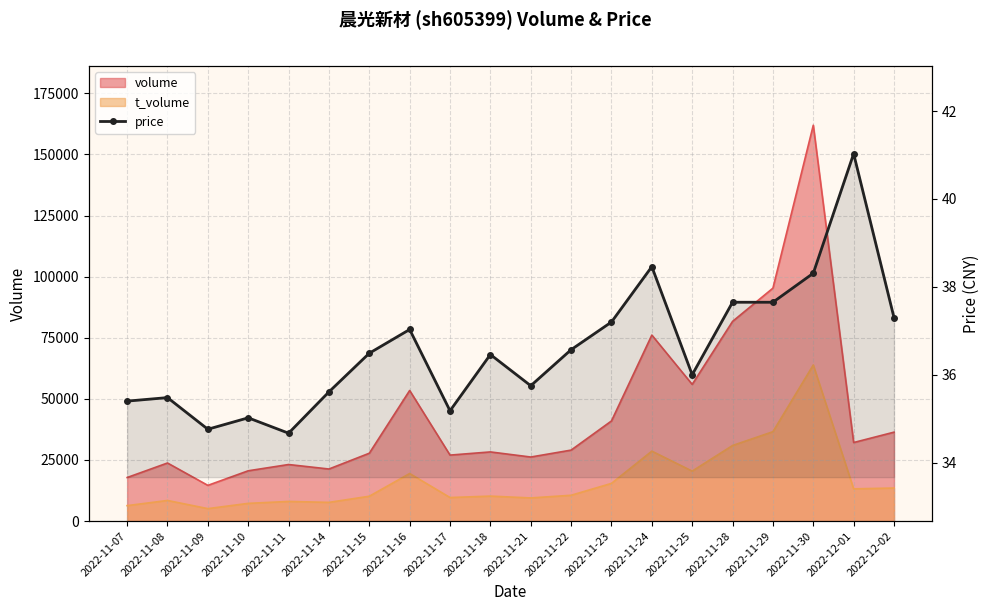

What is the smallest value displayed?

34.7